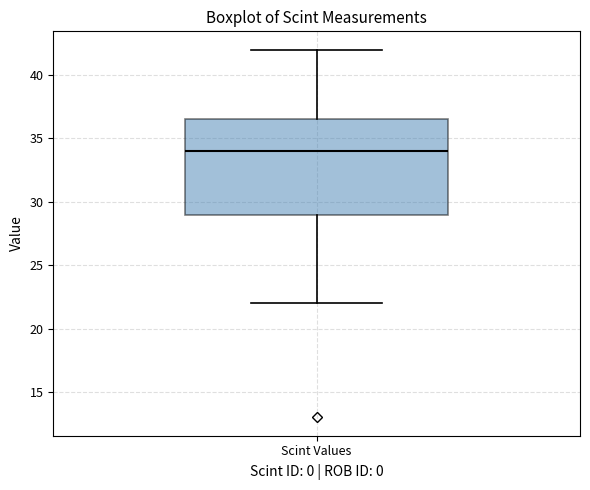

Read this box plot against the y-axis: the position of the median line, the range covered by the box, and the ends of both whiskers. The values are not printed on the chart, so give them approximately, as read against the axis.

median 34.0, box 29.0 to 36.5, whiskers 22.0 to 42.0